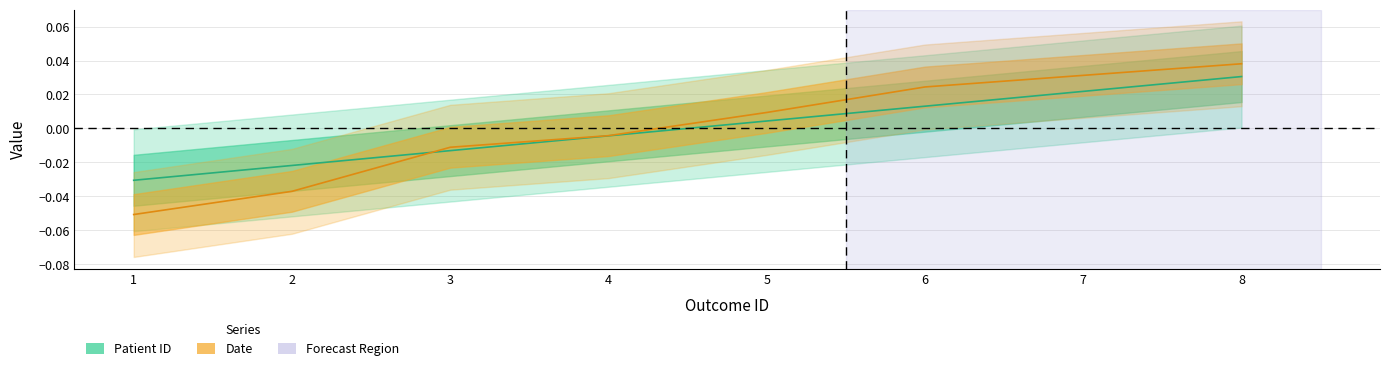

At which category is the sum across all series the highest?

8